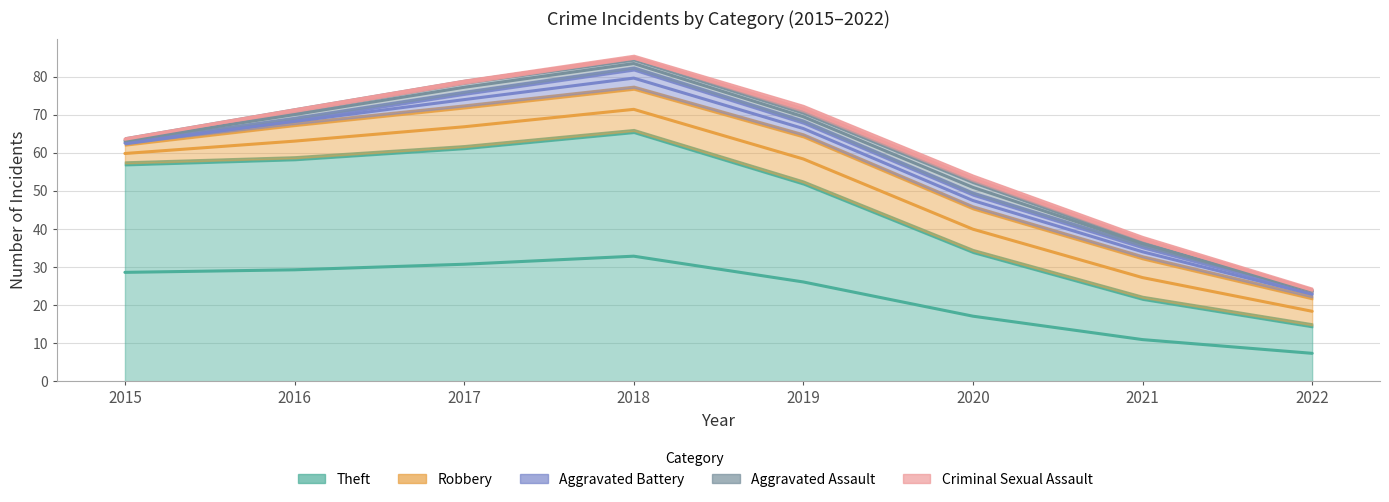

What is the value of the Aggravated Battery point at the 8th from the left?

1